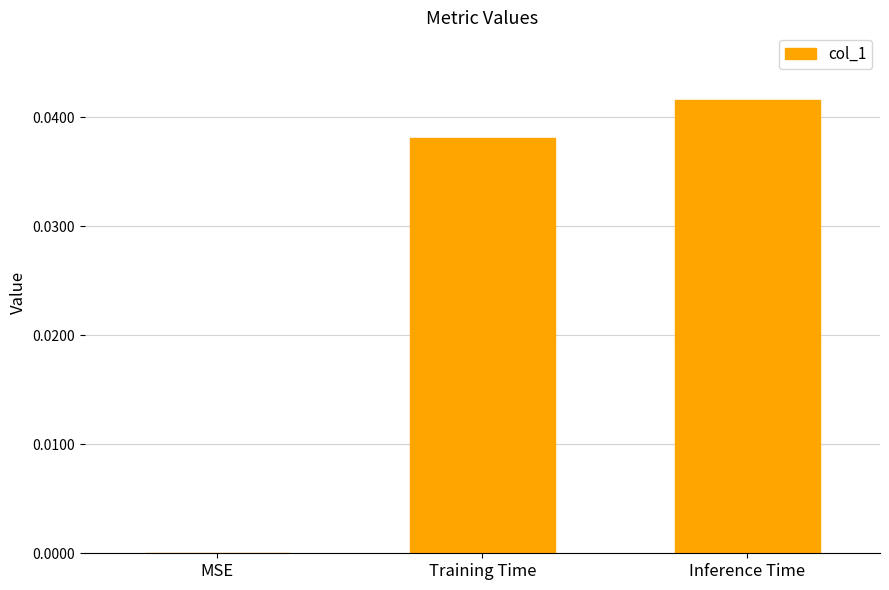

The chart shows a value of 0.1 at Inference Time. True or false?

False